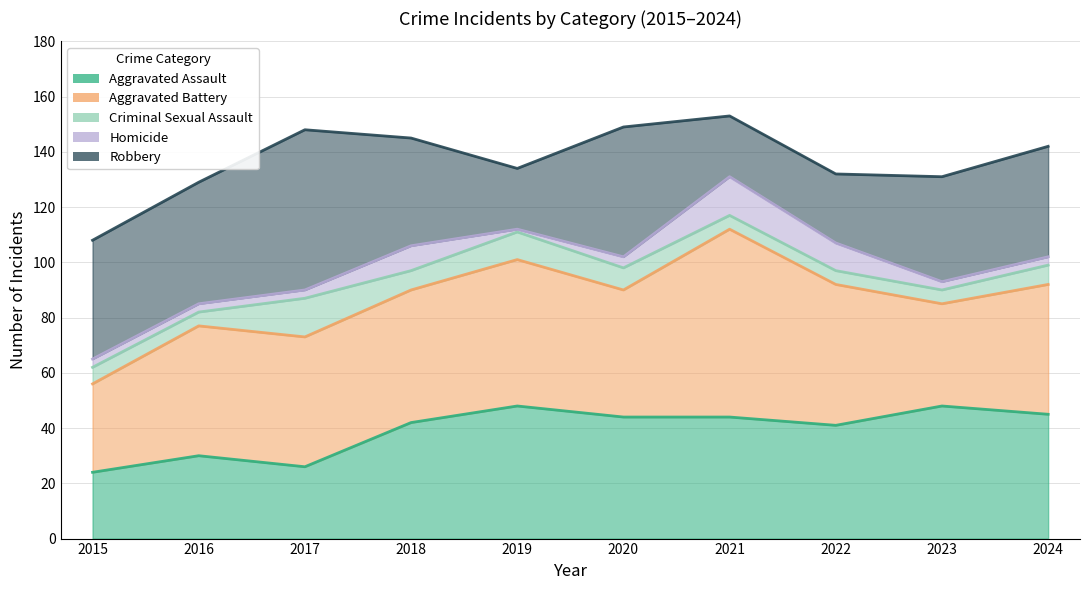

How many series are shown in this chart?

5